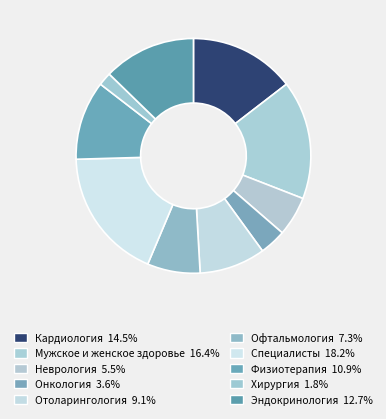

Is there any slice that represents more than half of the pie?

No